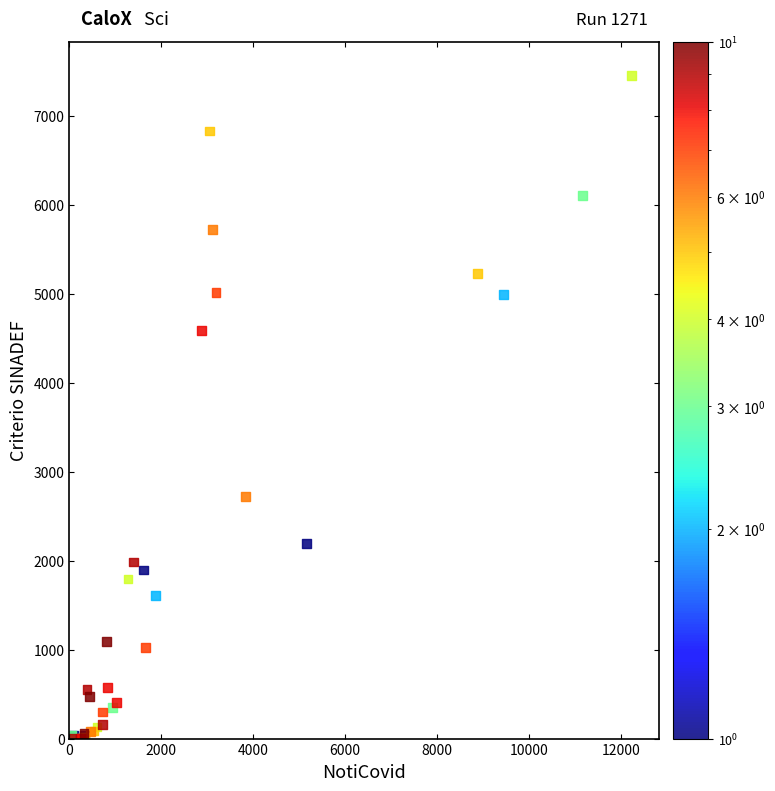

What Y value in the scatter plot is closest to 3725?

4589